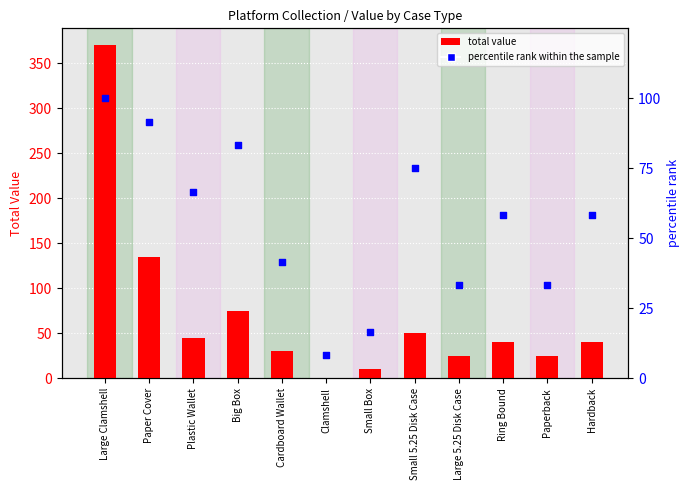

At how many categories does at least one series exceed 160?

1